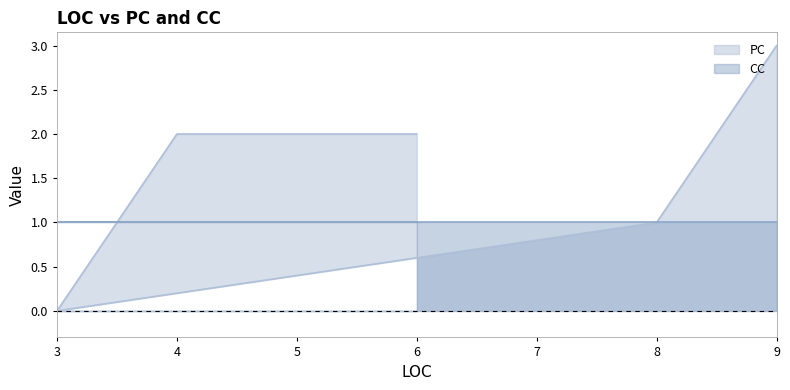

How many values are above zero?

4